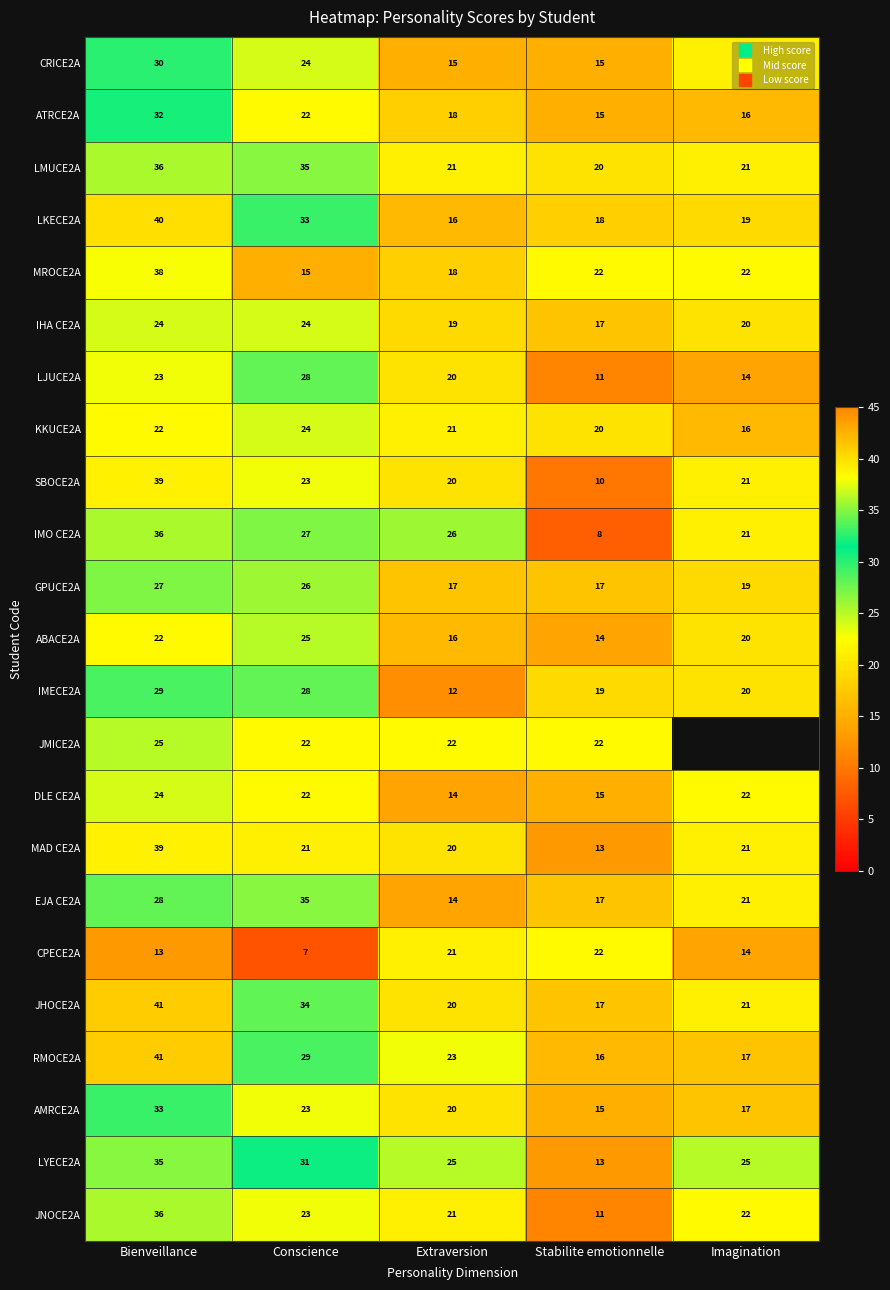

List the labels in order of IHA CE2A value, largest first.

Bienveillance, Conscience, Imagination, Extraversion, Stabilite emotionnelle